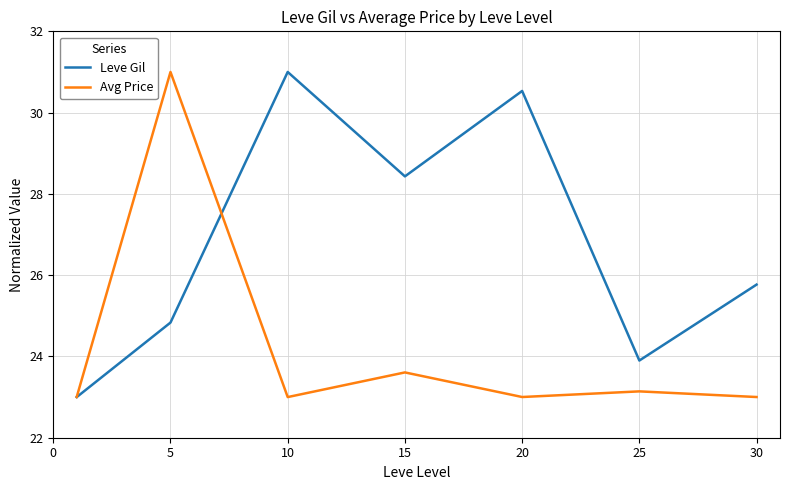

What is the lowest value of the Leve Gil series?

23.0